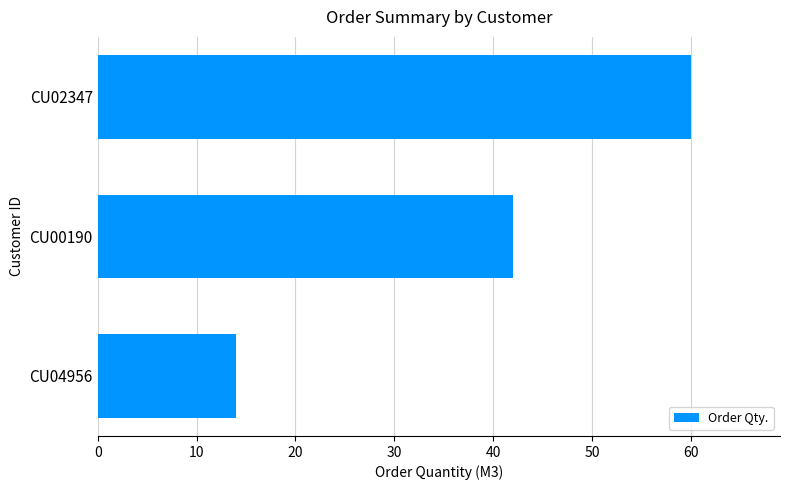

What value does the data have at CU00190, to the nearest 5?

40